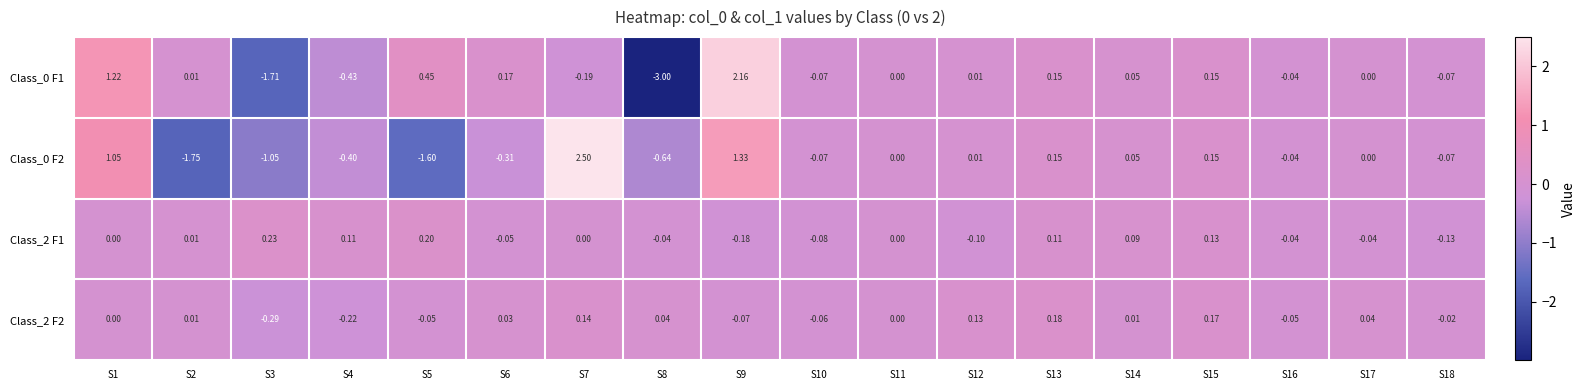

Is the value of Class_2 F2 at S13 greater than the value of Class_0 F1 at S11?

Yes